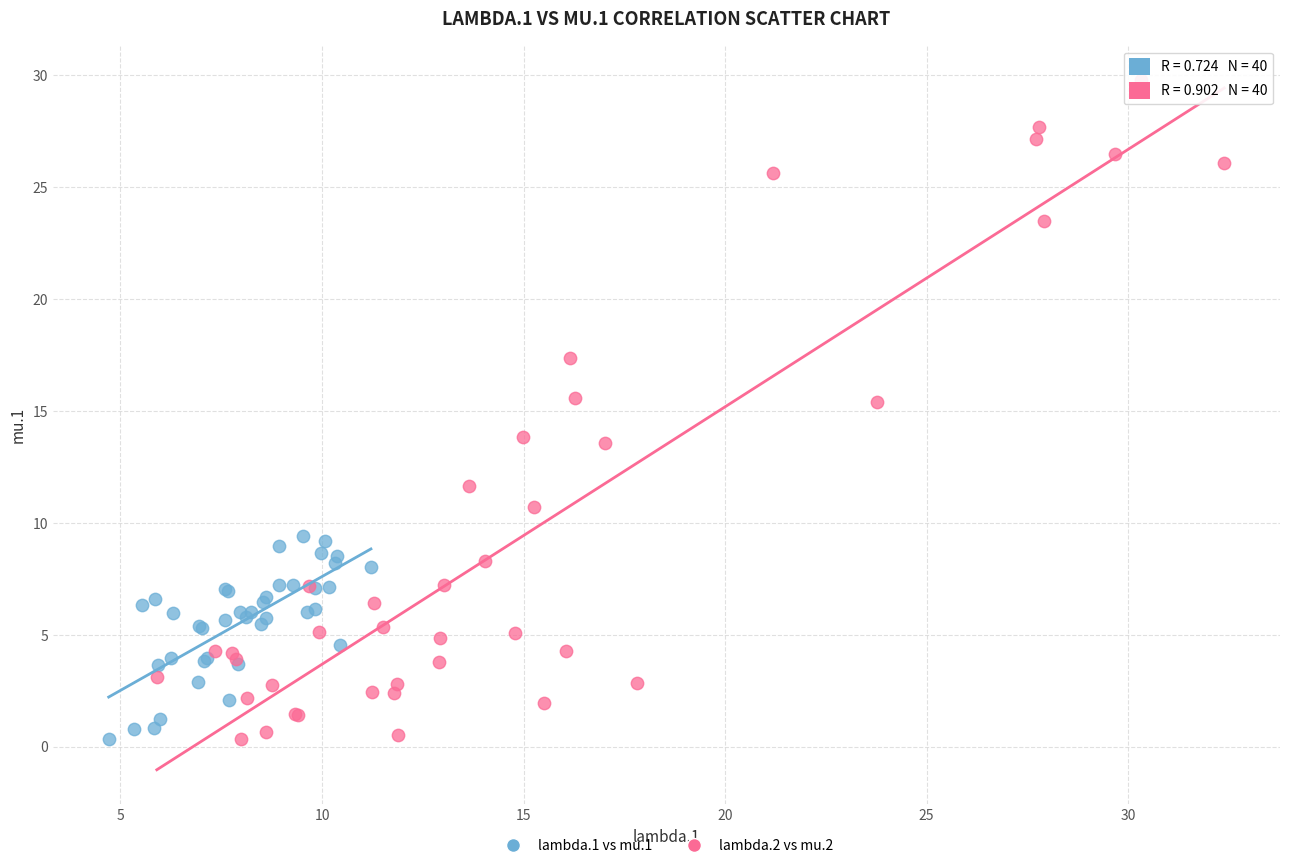

Which series contains the highest Y value?

lambda.2 vs mu.2